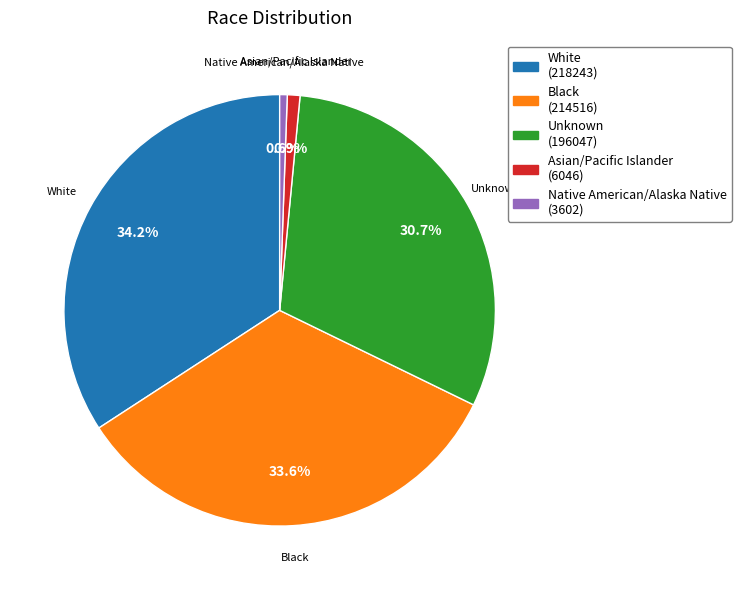

Is the sum of Black and White greater than half?

Yes